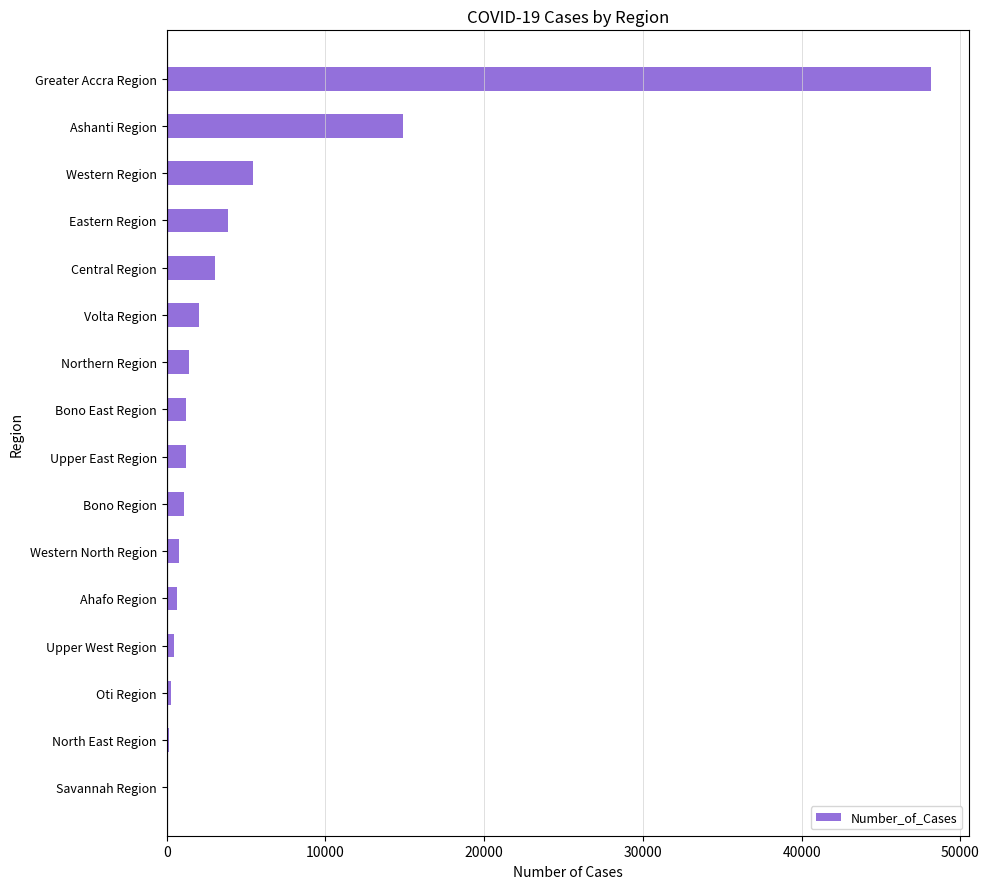

What is the change in value from Western Region to Ashanti Region?

+9436